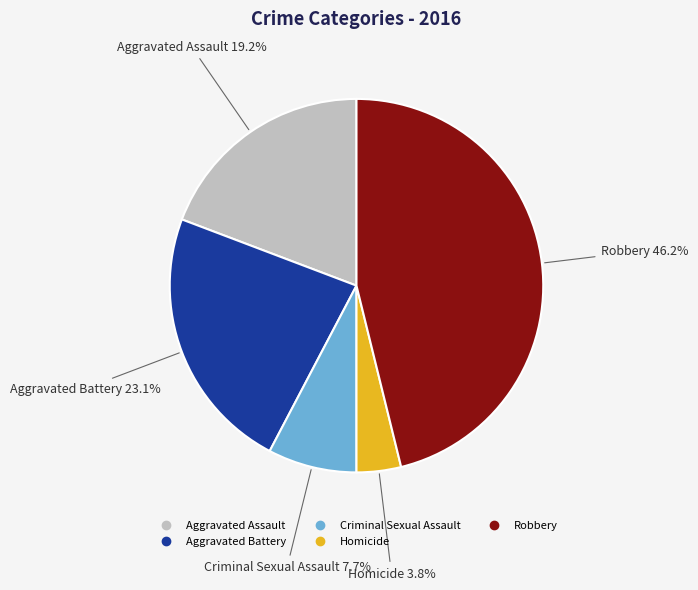

Which category has the smallest portion of the pie?

Homicide